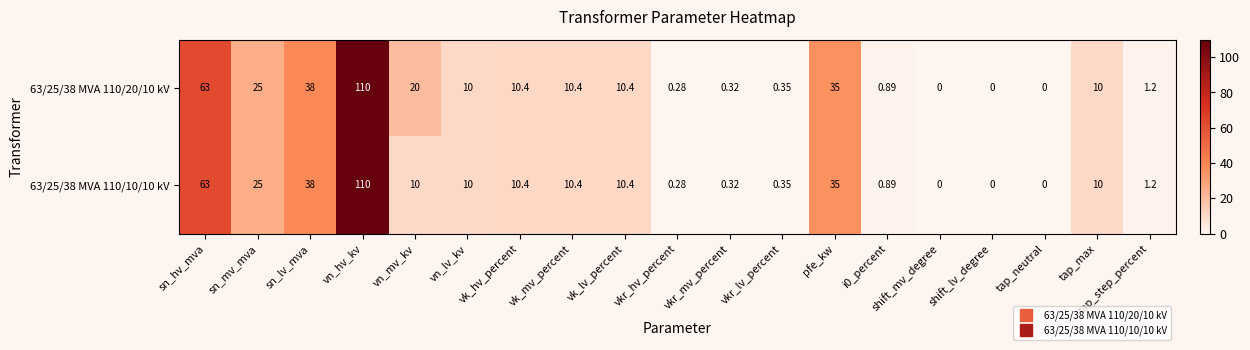

Is the value of 63/25/38 MVA 110/20/10 kV at tap_max greater than the value of 63/25/38 MVA 110/10/10 kV at shift_lv_degree?

Yes